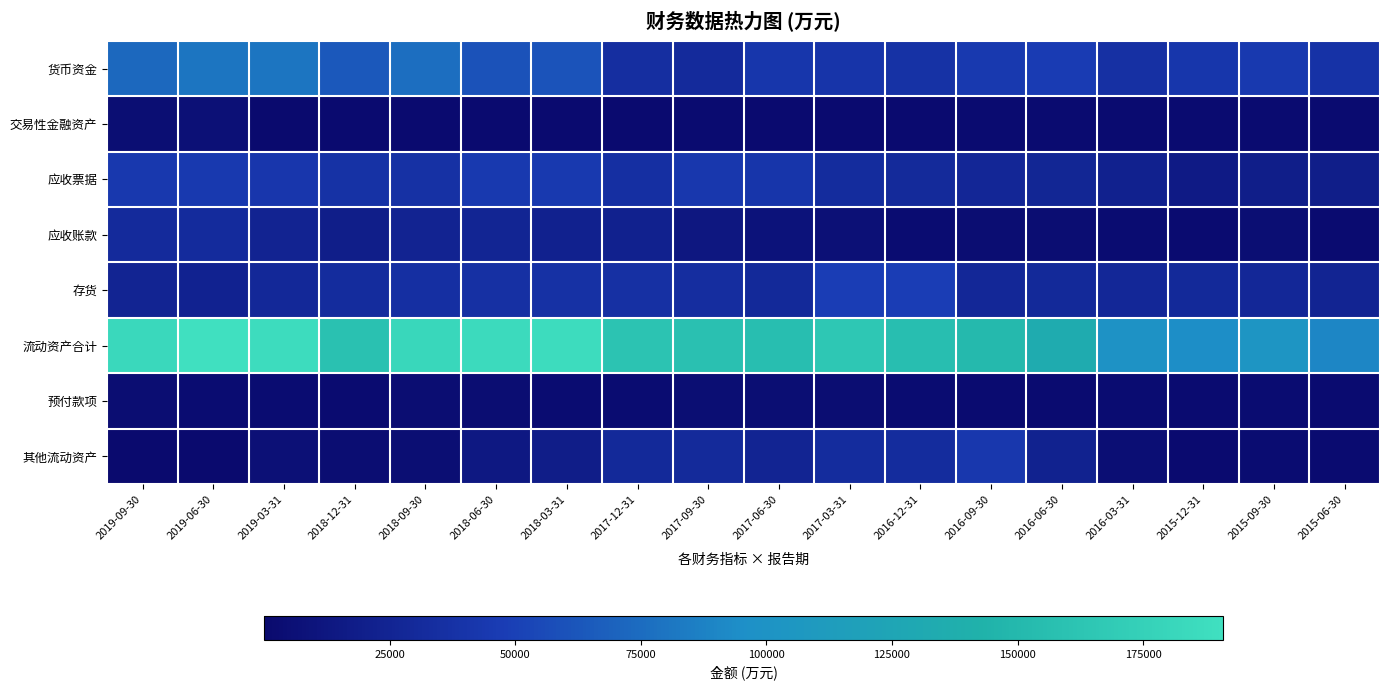

Which series has the widest spread of values?

流动资产合计